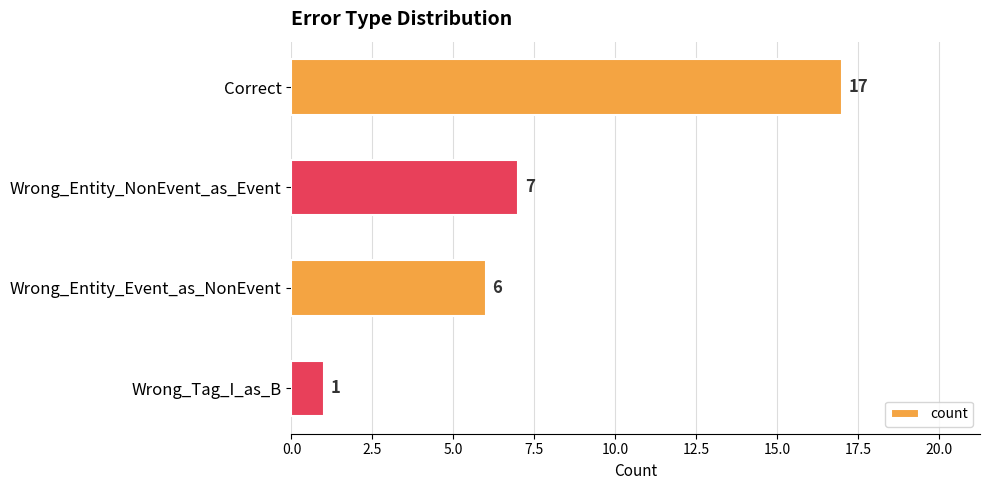

Is it true that the value at Correct is 23?

False